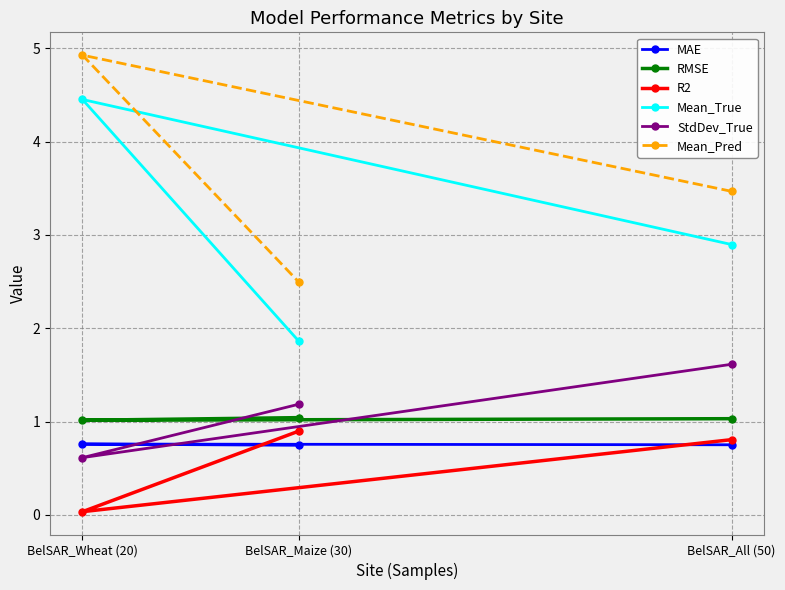

True or false: RMSE has a value of 1.0 at BelSAR_Maize (30).

True